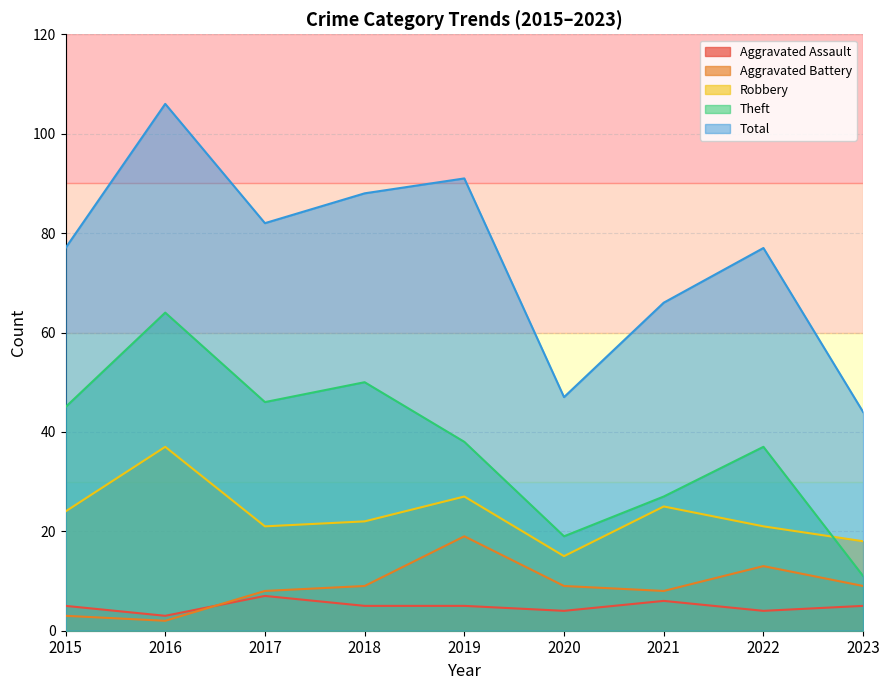

At which category is the sum across all series the highest?

2016